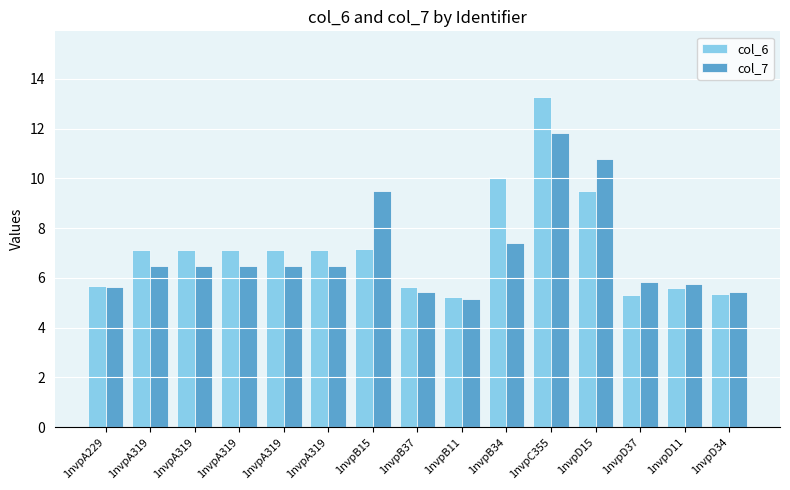

What is the total value across all series at 1nvpD15?

20.3